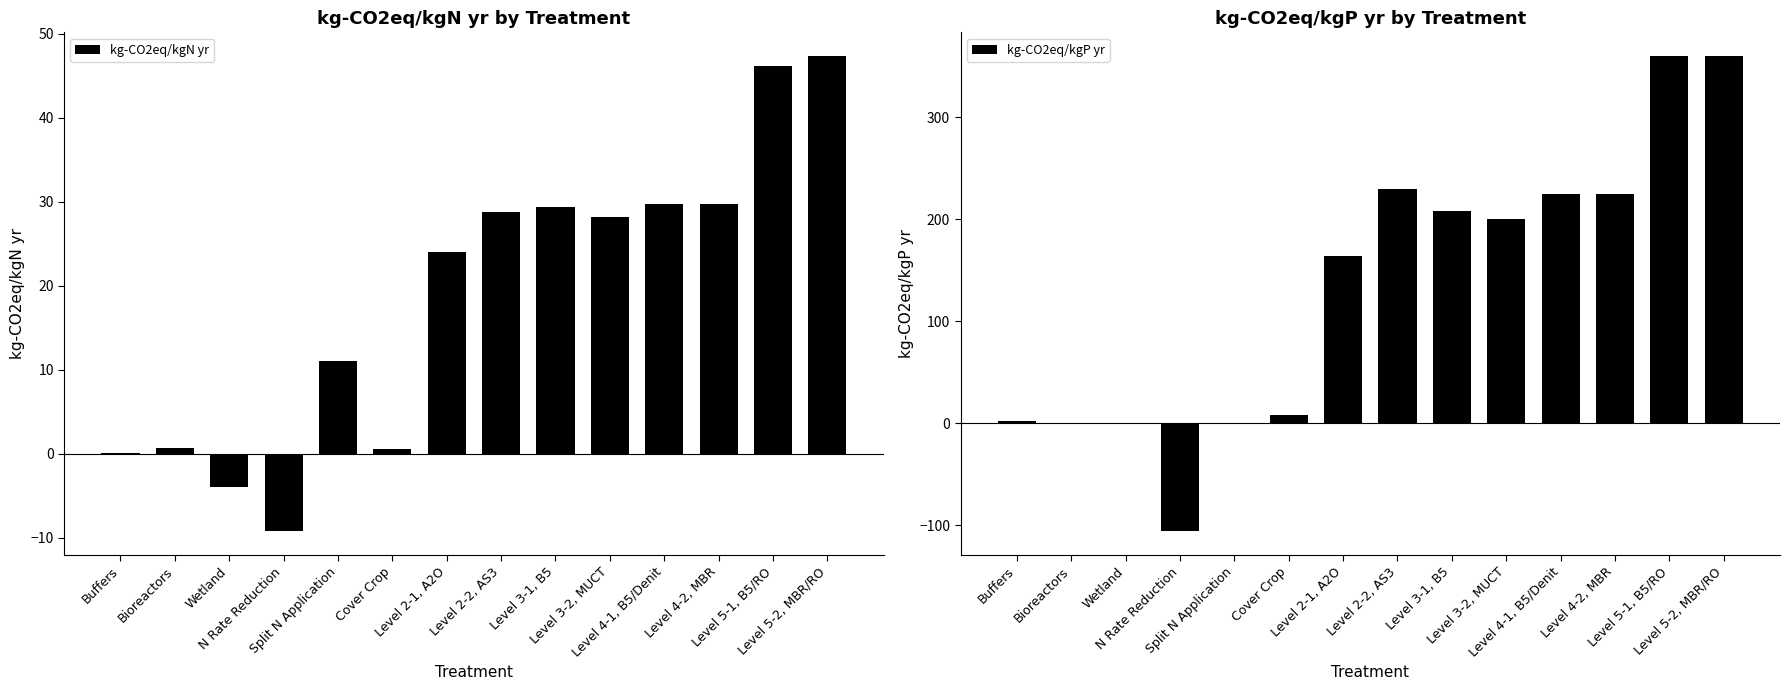

Rank the series at Level 5-1, B5/RO from highest to lowest value.

kg-CO2eq/kgP yr, kg-CO2eq/kgN yr